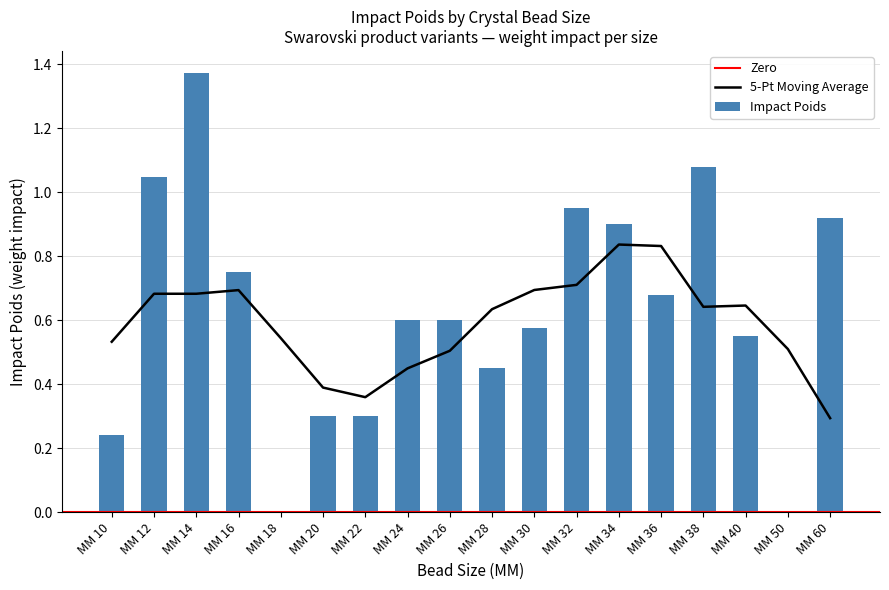

How many positive values are there?

16